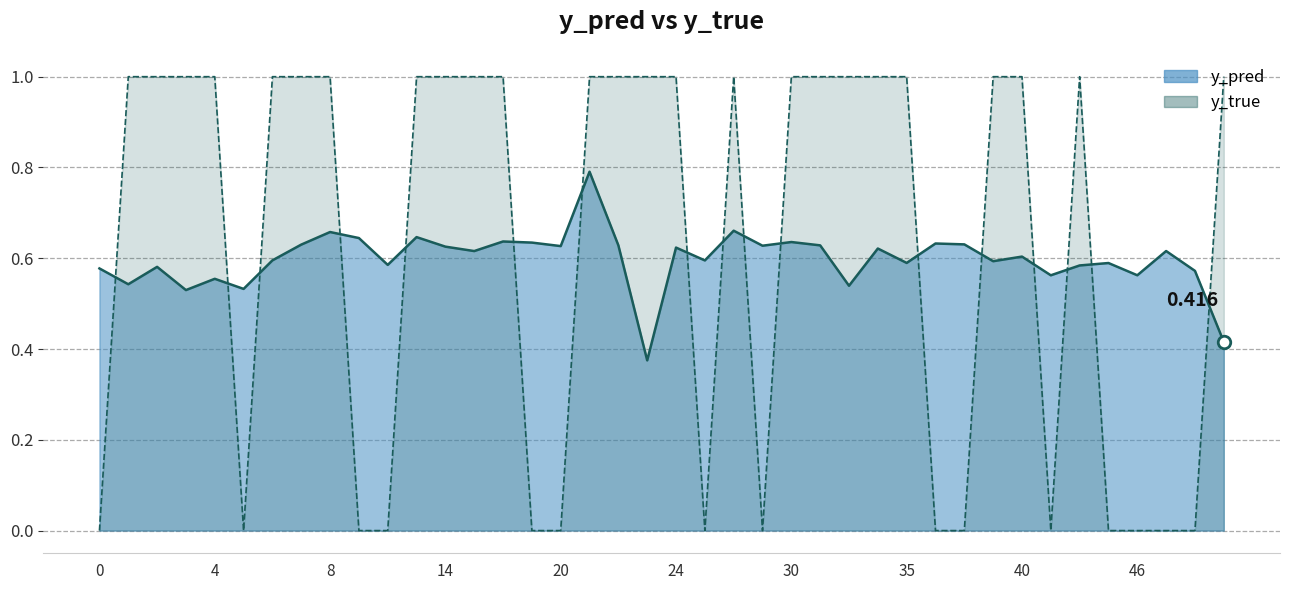

Rank the series by their maximum value, from lowest to highest.

y_pred, y_true